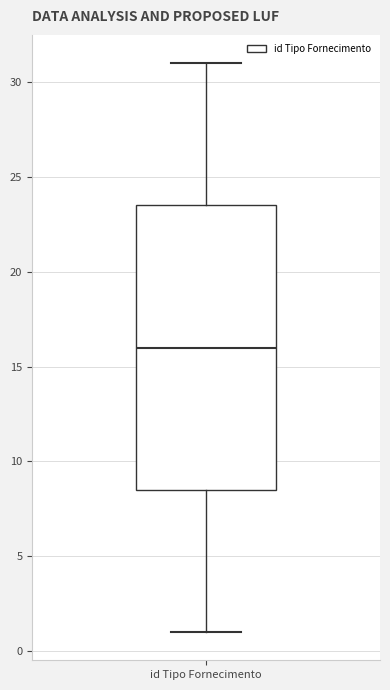

Transcribe this box plot: give where the median line is, the range the box spans, and where the two whiskers end, as read against the y-axis. The values are not printed on the chart, so give them approximately, as read against the axis.

median 16.0, box 8.5 to 23.5, whiskers 1.0 to 31.0